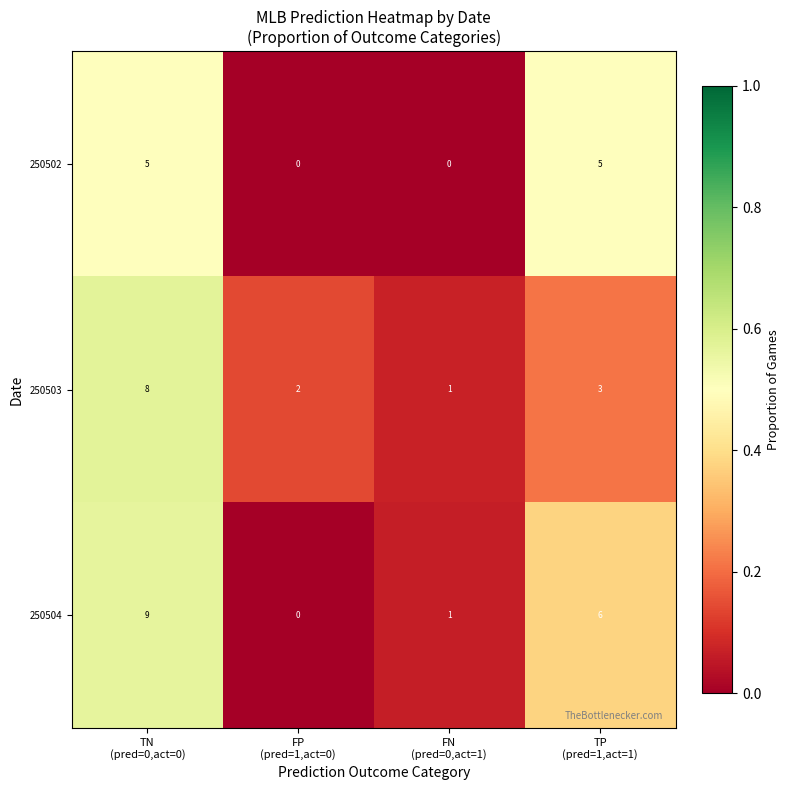

Reading left to right, list all the values displayed in this chart.

250502: 5	0	0	5
250503: 8	2	1	3
250504: 9	0	1	6